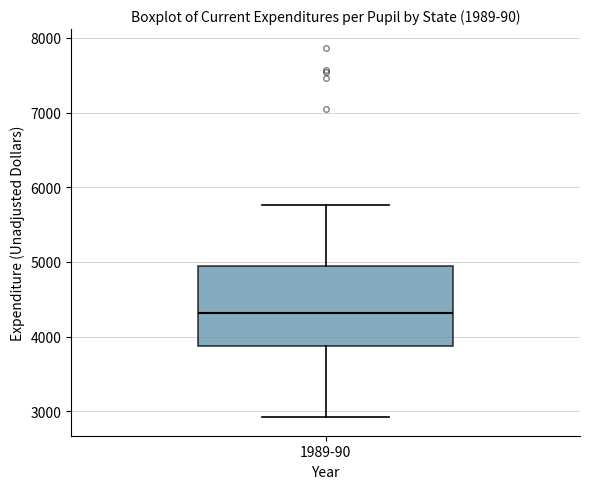

Read this box plot against the y-axis: the position of the median line, the range covered by the box, and the ends of both whiskers. The values are not printed on the chart, so give them approximately, as read against the axis.

median 4300, box 3900 to 4900, whiskers 2900 to 5800